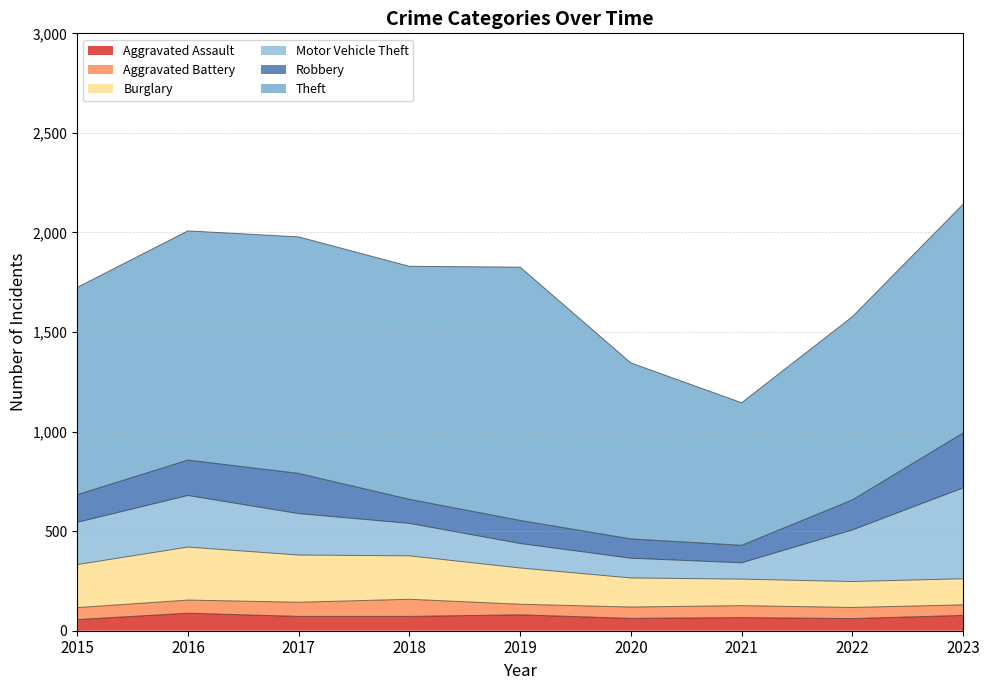

The Aggravated Battery series shows 34 at 2023. True or false?

False